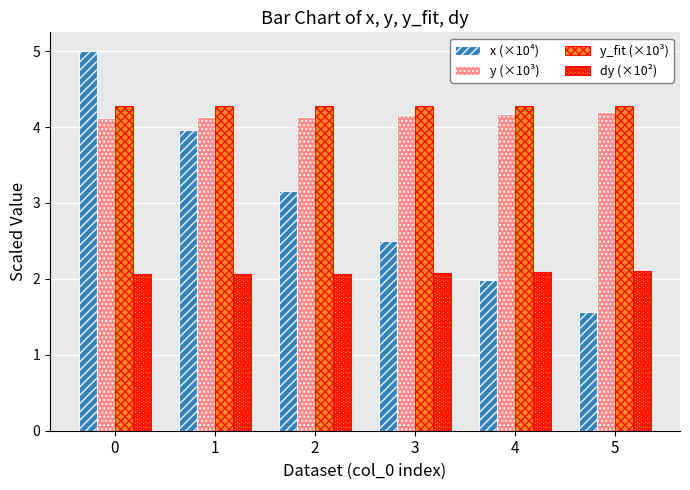

Which series has the largest range (max minus min)?

x (×10⁴)